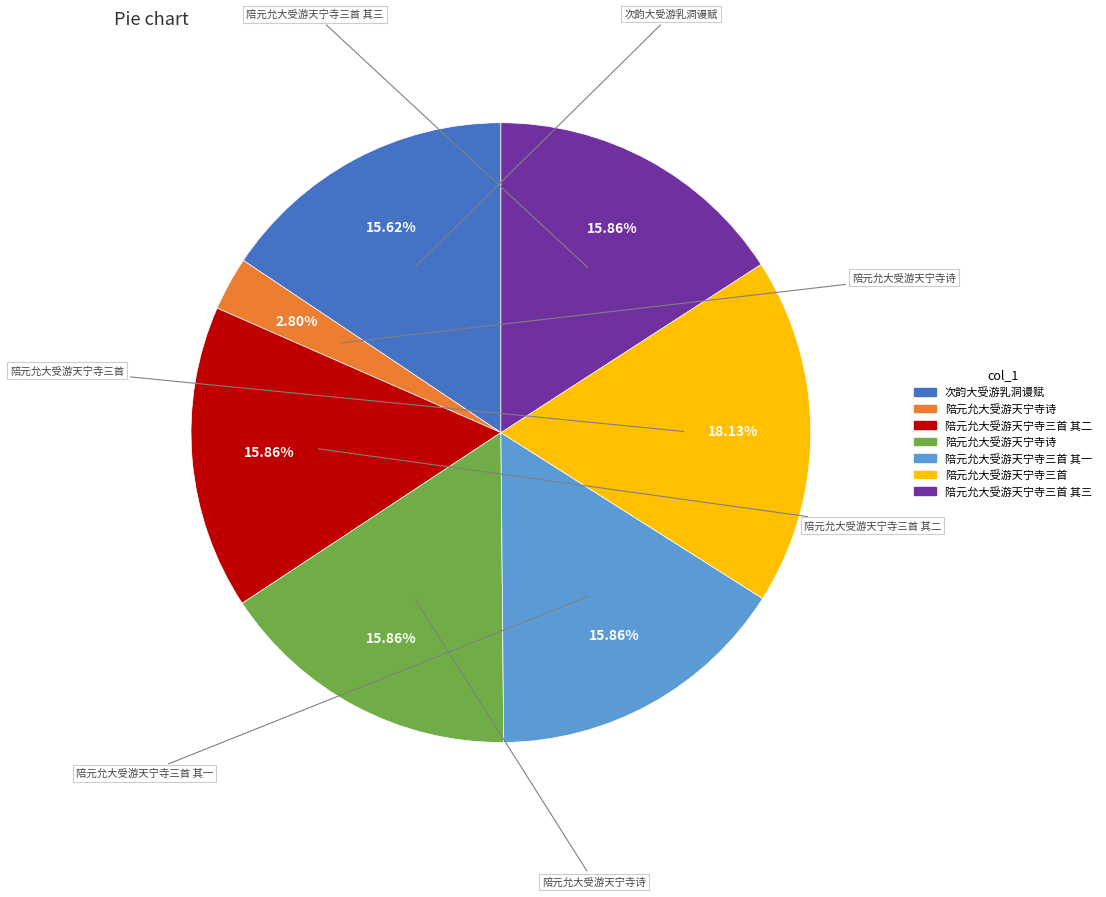

Does any single category account for the majority?

No